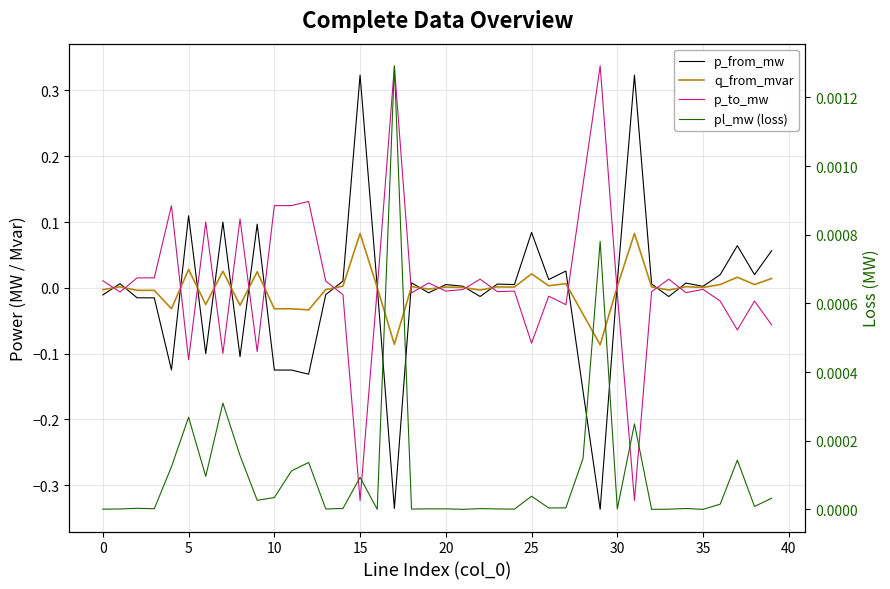

Reading left to right, list all the values displayed in this chart.

p_from_mw: -0.0	0.0	-0.0	-0.0	-0.1	0.1	-0.1	0.1	-0.1	0.1	-0.1	-0.1	-0.1	-0.0	0.0	0.3	0.0	-0.3	0.0	-0.0	0.0	0.0	-0.0	0.0	0.0	0.1	0.0	0.0	-0.2	-0.3	0.0	0.3	0.0	-0.0	0.0	0.0	0.0	0.1	0.0	0.1
q_from_mvar: -0.0	0.0	-0.0	-0.0	-0.0	0.0	-0.0	0.0	-0.0	0.0	-0.0	-0.0	-0.0	-0.0	0.0	0.1	0.0	-0.1	0.0	-0.0	0.0	0.0	-0.0	0.0	0.0	0.0	0.0	0.0	-0.0	-0.1	0.0	0.1	0.0	-0.0	0.0	0.0	0.0	0.0	0.0	0.0
p_to_mw: 0.0	-0.0	0.0	0.0	0.1	-0.1	0.1	-0.1	0.1	-0.1	0.1	0.1	0.1	0.0	-0.0	-0.3	-0.0	0.3	-0.0	0.0	-0.0	-0.0	0.0	-0.0	-0.0	-0.1	-0.0	-0.0	0.2	0.3	-0.0	-0.3	-0.0	0.0	-0.0	-0.0	-0.0	-0.1	-0.0	-0.1
pl_mw (loss): 0.0	0.0	0.0	0.0	0.0	0.0	0.0	0.0	0.0	0.0	0.0	0.0	0.0	0.0	0.0	0.0	0.0	0.0	0.0	0.0	0.0	0.0	0.0	0.0	0.0	0.0	0.0	0.0	0.0	0.0	0.0	0.0	0.0	0.0	0.0	0.0	0.0	0.0	0.0	0.0